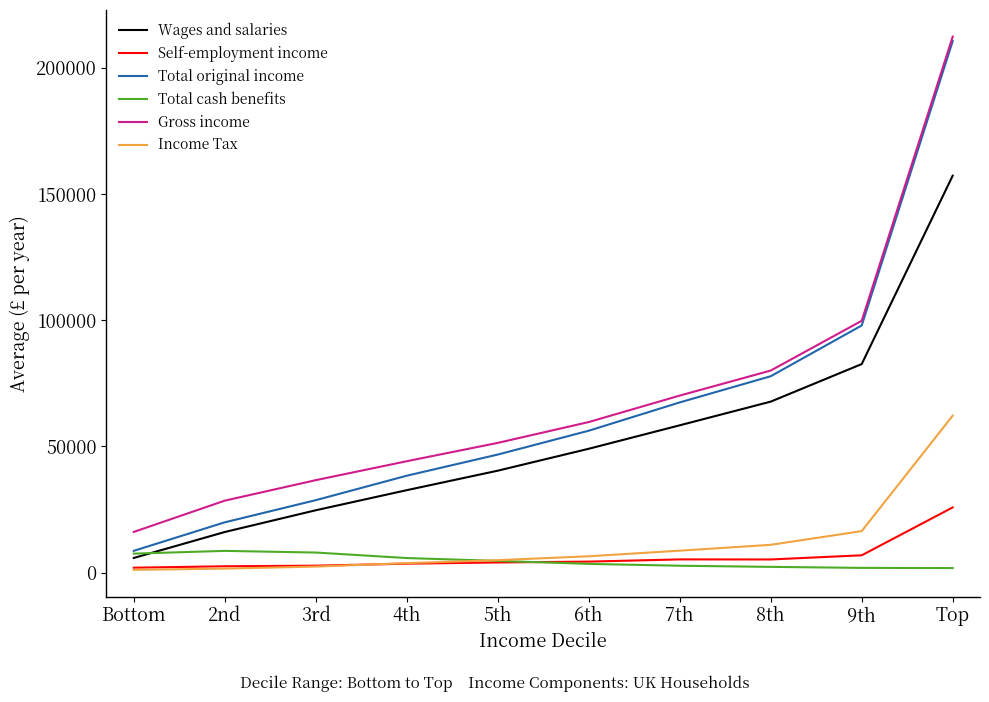

At which label does Wages and salaries reach its peak?

Top